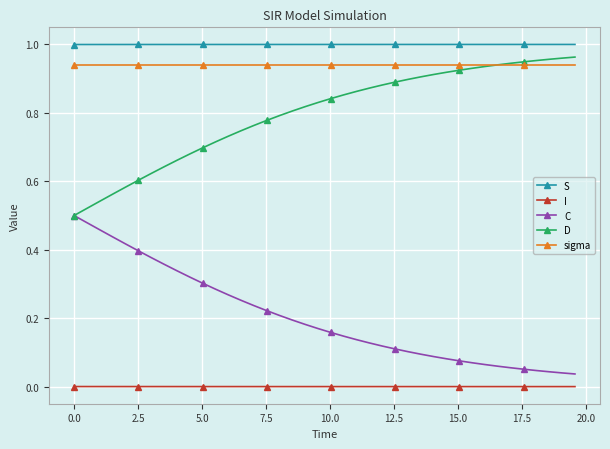

Which series has the largest total across all categories?

S